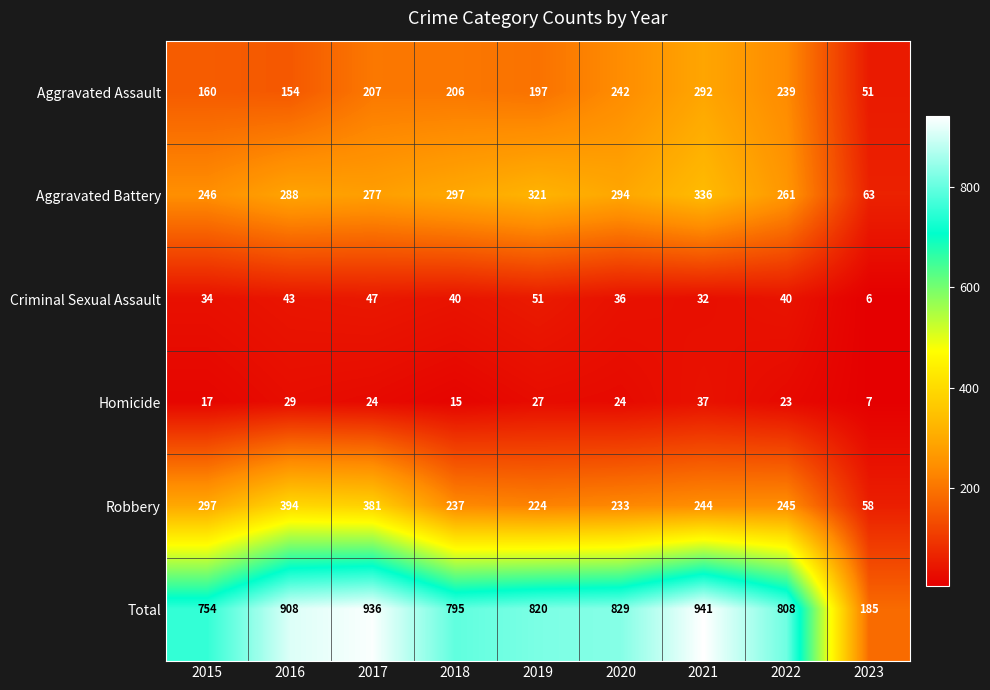

Which series has the widest spread of values?

Total